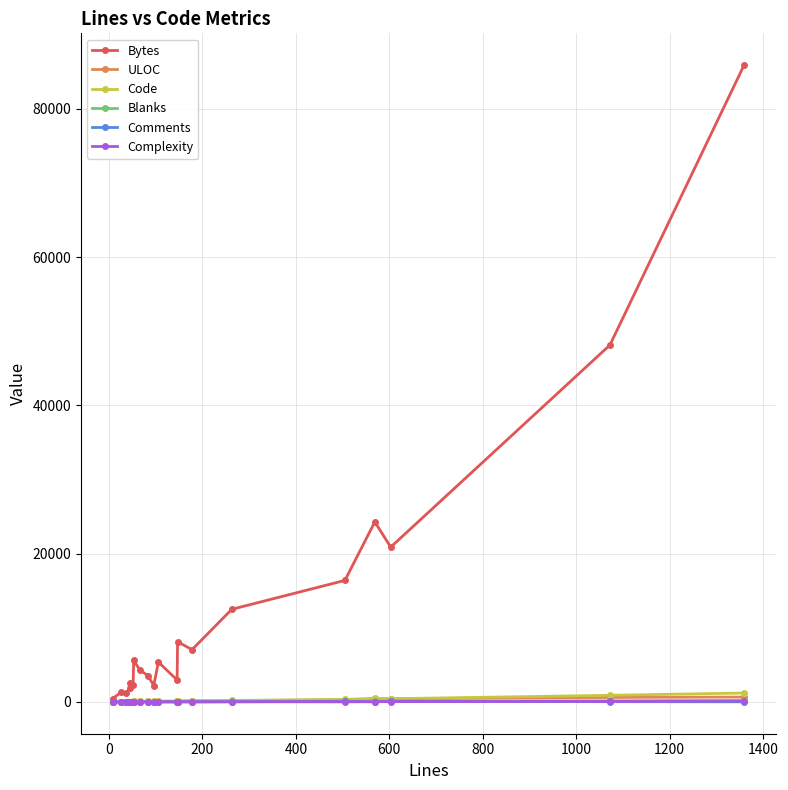

Does the chart display data point markers on the line(s)?

Yes